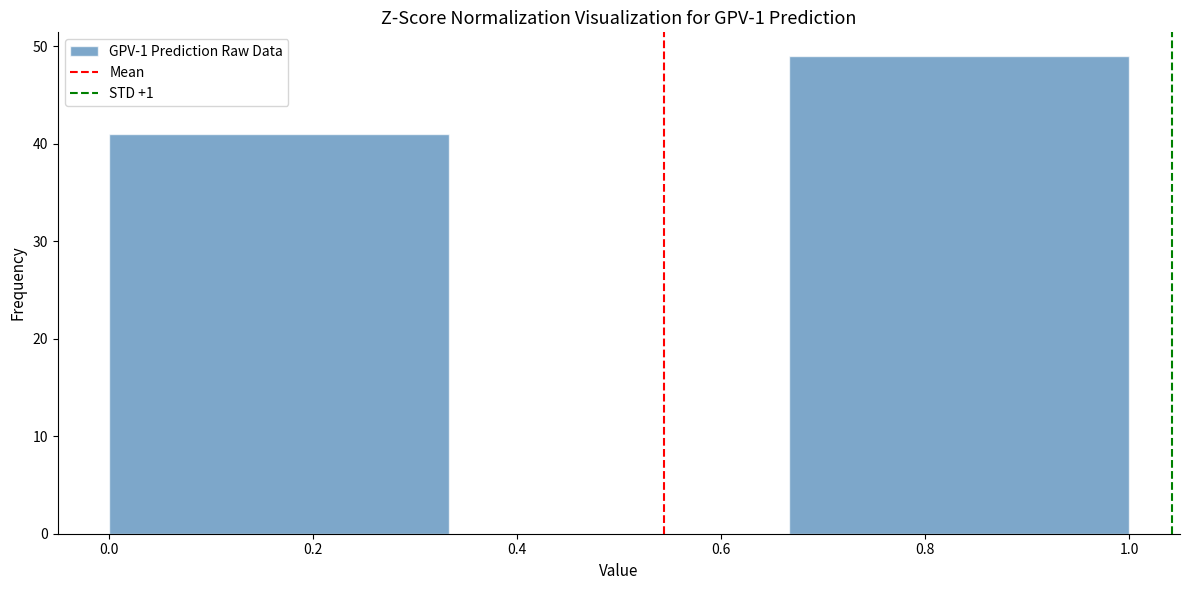

Reading left to right, transcribe this chart: for each bar, give the range it covers on the x-axis and its height. Neither the bar edges nor the heights are printed on the chart, so give them approximately, as read against the axes.

0.00 to 0.34: 41
0.34 to 0.66: 0
0.66 to 1.00: 49